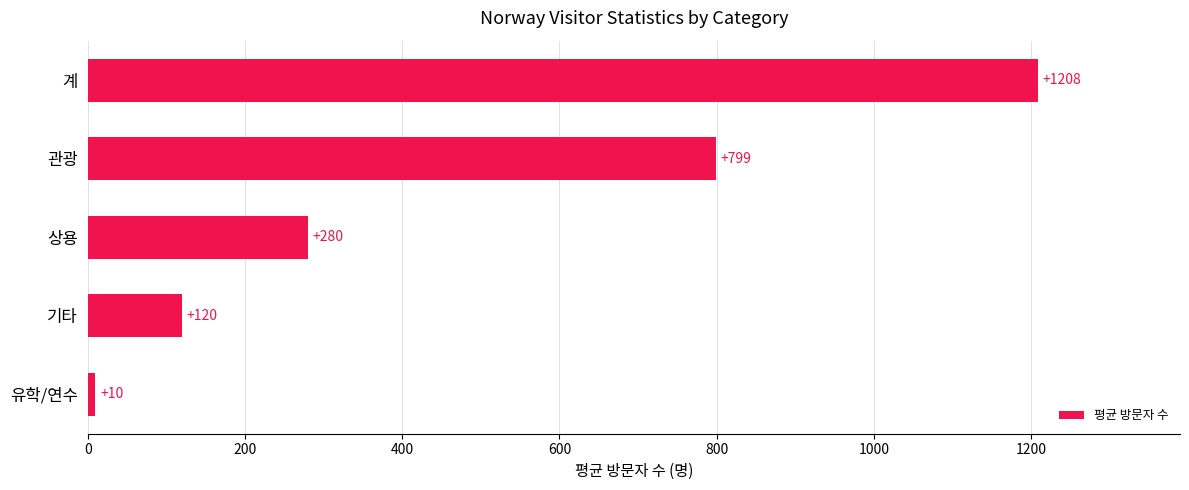

List the labels in order of value, smallest first.

유학/연수, 기타, 상용, 관광, 계